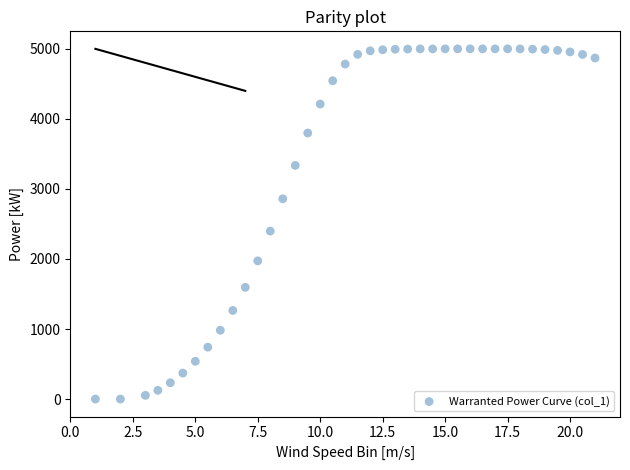

What Y value in the scatter plot is closest to 2500?

2398